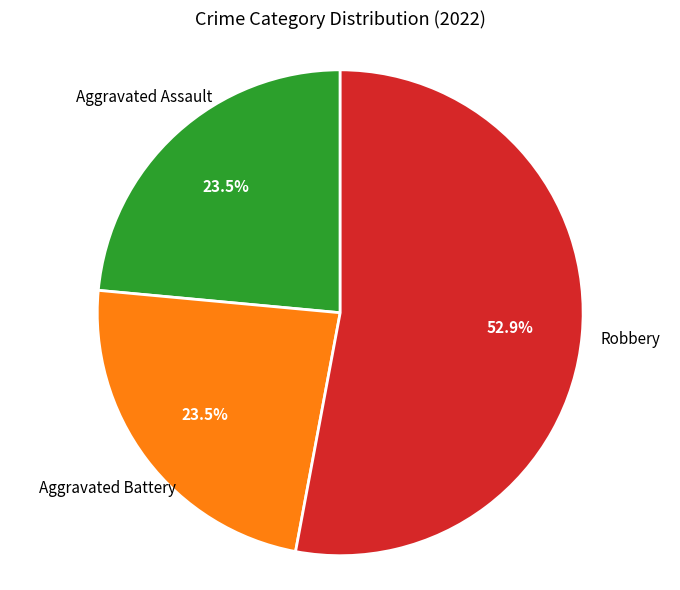

To the nearest percent, what is the average slice percentage?

33%